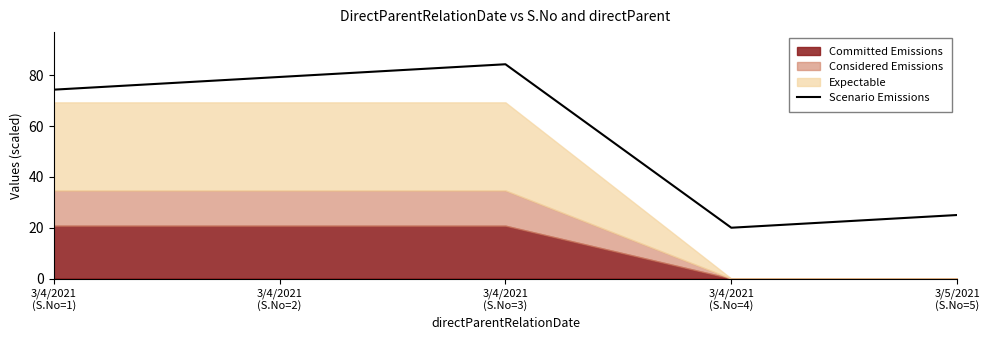

What is the sum of the values at 3/4/2021
(S.No=2) and 3/4/2021
(S.No=1)?

153.7